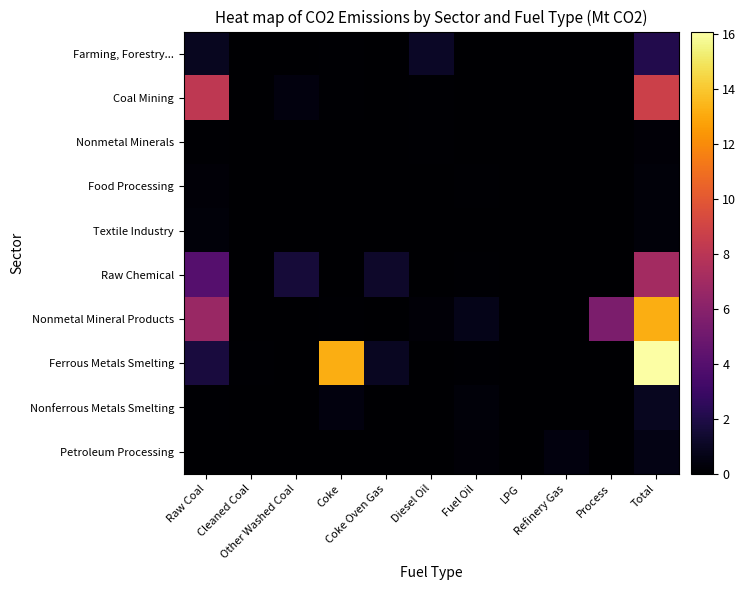

Reading left to right, what are all the values shown in this chart?

Farming, Forestry...: Raw Coal=0.9	Cleaned Coal=0.0	Other Washed Coal=0.0	Coke=0.1	Coke Oven Gas=0.0	Diesel Oil=1.1	Fuel Oil=0.0	LPG=0.0	Refinery Gas=0.0	Process=0.0	Total=2.1
Coal Mining: Raw Coal=8.2	Cleaned Coal=0.0	Other Washed Coal=0.4	Coke=0.1	Coke Oven Gas=0.0	Diesel Oil=0.1	Fuel Oil=0.0	LPG=0.0	Refinery Gas=0.0	Process=0.0	Total=8.8
Nonmetal Minerals: Raw Coal=0.1	Cleaned Coal=0.0	Other Washed Coal=0.0	Coke=0.0	Coke Oven Gas=0.0	Diesel Oil=0.1	Fuel Oil=0.0	LPG=0.0	Refinery Gas=0.0	Process=0.0	Total=0.2
Food Processing: Raw Coal=0.2	Cleaned Coal=0.0	Other Washed Coal=0.0	Coke=0.0	Coke Oven Gas=0.0	Diesel Oil=0.0	Fuel Oil=0.1	LPG=0.0	Refinery Gas=0.0	Process=0.0	Total=0.3
Textile Industry: Raw Coal=0.3	Cleaned Coal=0.0	Other Washed Coal=0.0	Coke=0.0	Coke Oven Gas=0.0	Diesel Oil=0.0	Fuel Oil=0.0	LPG=0.0	Refinery Gas=0.0	Process=0.0	Total=0.3
Raw Chemical: Raw Coal=4.0	Cleaned Coal=0.0	Other Washed Coal=1.6	Coke=0.0	Coke Oven Gas=1.2	Diesel Oil=0.0	Fuel Oil=0.1	LPG=0.0	Refinery Gas=0.0	Process=0.0	Total=7.1
Nonmetal Mineral Products: Raw Coal=6.7	Cleaned Coal=0.0	Other Washed Coal=0.0	Coke=0.1	Coke Oven Gas=0.0	Diesel Oil=0.2	Fuel Oil=0.7	LPG=0.0	Refinery Gas=0.0	Process=5.5	Total=13.2
Ferrous Metals Smelting: Raw Coal=1.7	Cleaned Coal=0.1	Other Washed Coal=0.0	Coke=13.2	Coke Oven Gas=1.0	Diesel Oil=0.0	Fuel Oil=0.1	LPG=0.0	Refinery Gas=0.0	Process=0.0	Total=16.1
Nonferrous Metals Smelting: Raw Coal=0.1	Cleaned Coal=0.0	Other Washed Coal=0.0	Coke=0.4	Coke Oven Gas=0.0	Diesel Oil=0.0	Fuel Oil=0.3	LPG=0.0	Refinery Gas=0.0	Process=0.0	Total=0.9
Petroleum Processing: Raw Coal=0.0	Cleaned Coal=0.0	Other Washed Coal=0.0	Coke=0.0	Coke Oven Gas=0.0	Diesel Oil=0.0	Fuel Oil=0.2	LPG=0.0	Refinery Gas=0.4	Process=0.0	Total=0.6